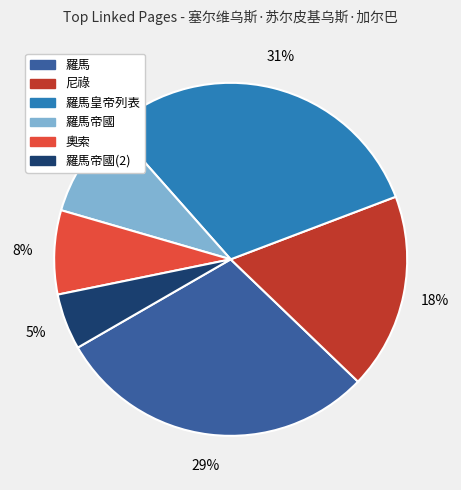

Is there any slice that represents more than half of the pie?

No